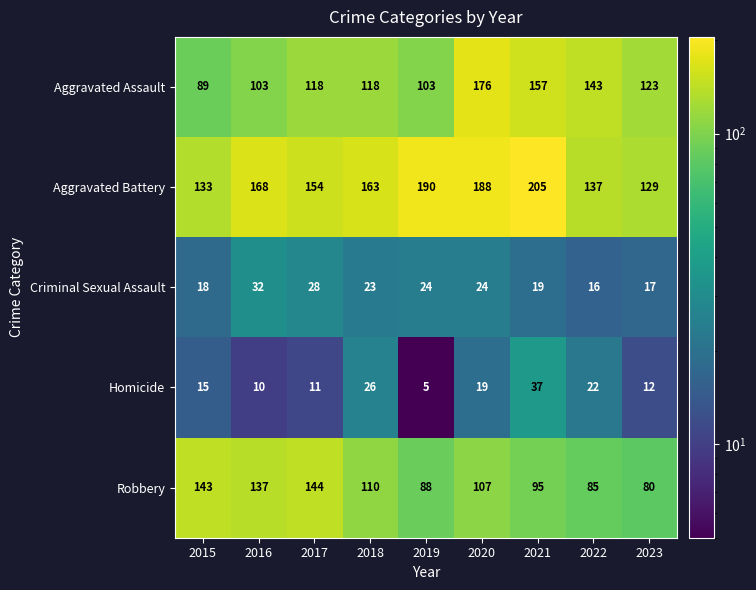

At 2019, list the series in order from largest to smallest.

Aggravated Battery, Aggravated Assault, Robbery, Criminal Sexual Assault, Homicide